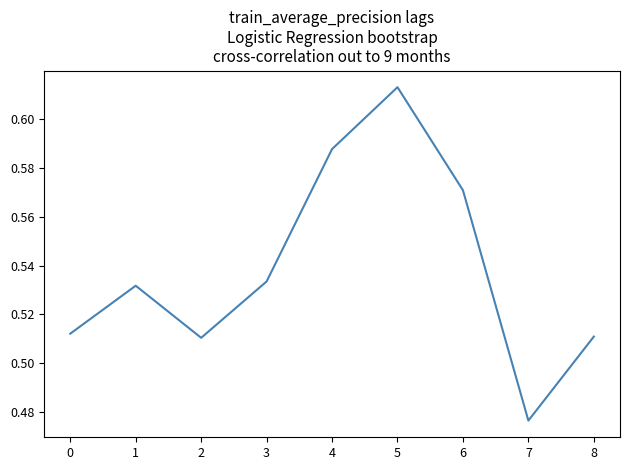

Is it true that the value at 3 is 0.7?

False